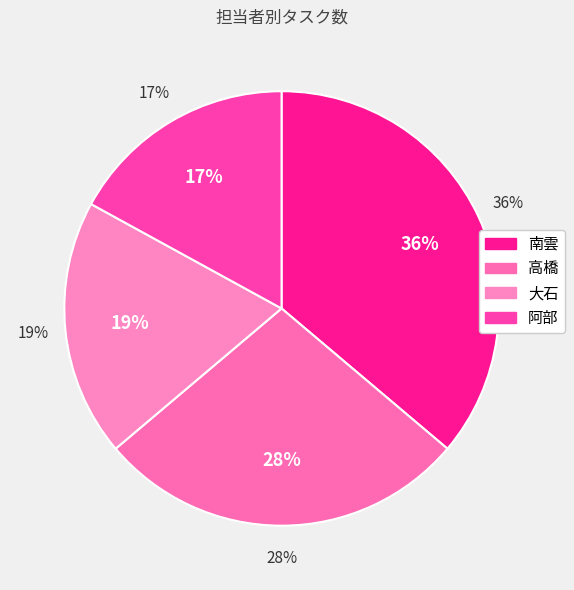

The 南雲 slice represents 36% of the pie. True or false?

True